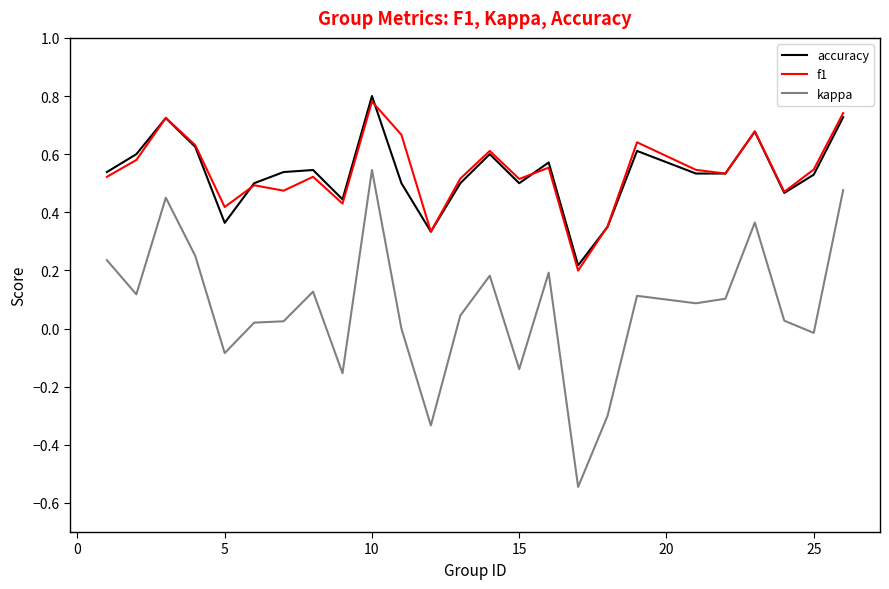

True or false: kappa and accuracy intersect in this chart.

False